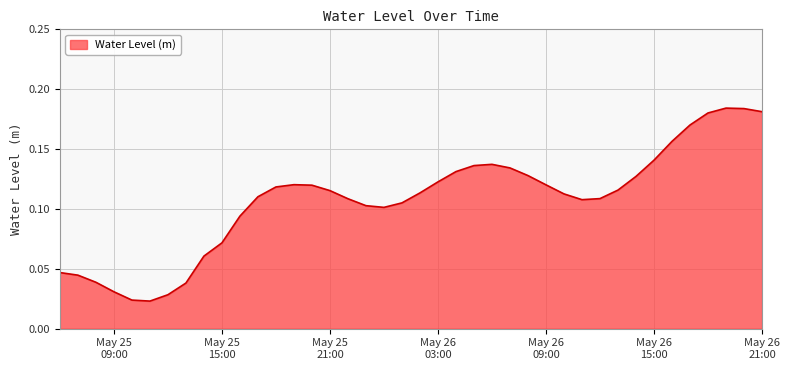

Which label corresponds to the smallest value in the chart?

2023-05-25 11:00:00